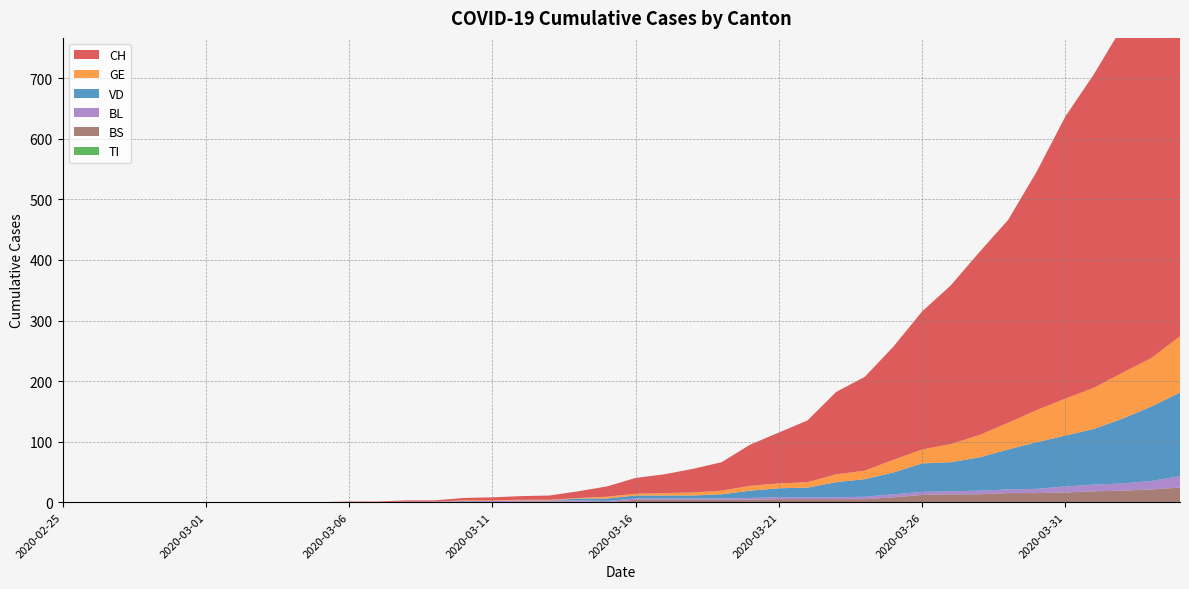

Reading right to left, extract all data points from this chart.

CH: 2020-04-04=697	2020-04-03=631	2020-04-02=572	2020-04-01=518	2020-03-31=466	2020-03-30=394	2020-03-29=335	2020-03-28=302	2020-03-27=262	2020-03-26=228	2020-03-25=187	2020-03-24=155	2020-03-23=136	2020-03-22=102	2020-03-21=84	2020-03-20=68	2020-03-19=47	2020-03-18=39	2020-03-17=31	2020-03-16=26	2020-03-15=17	2020-03-14=11	2020-03-13=7	2020-03-12=6	2020-03-11=5	2020-03-10=4	2020-03-09=2	2020-03-08=2	2020-03-07=1	2020-03-06=1	2020-03-05=0	2020-03-04=0	2020-03-03=0	2020-03-02=0	2020-03-01=0	2020-02-29=0	2020-02-28=0	2020-02-27=0	2020-02-26=0	2020-02-25=0
VD: 2020-04-04=138	2020-04-03=123	2020-04-02=107	2020-04-01=92	2020-03-31=84	2020-03-30=77	2020-03-29=66	2020-03-28=55	2020-03-27=48	2020-03-26=47	2020-03-25=36	2020-03-24=29	2020-03-23=25	2020-03-22=16	2020-03-21=15	2020-03-20=12	2020-03-19=7	2020-03-18=5	2020-03-17=5	2020-03-16=5	2020-03-15=4	2020-03-14=3	2020-03-13=0	2020-03-12=0	2020-03-11=0	2020-03-10=1	2020-03-09=0	2020-03-08=0	2020-03-07=0	2020-03-06=0	2020-03-05=0	2020-03-04=0	2020-03-03=0	2020-03-02=0	2020-03-01=0	2020-02-29=0	2020-02-28=0	2020-02-27=0	2020-02-26=0	2020-02-25=0
GE: 2020-04-04=93	2020-04-03=80	2020-04-02=76	2020-04-01=68	2020-03-31=61	2020-03-30=53	2020-03-29=44	2020-03-28=37	2020-03-27=30	2020-03-26=23	2020-03-25=21	2020-03-24=14	2020-03-23=13	2020-03-22=9	2020-03-21=8	2020-03-20=8	2020-03-19=6	2020-03-18=5	2020-03-17=4	2020-03-16=3	2020-03-15=3	2020-03-14=1	2020-03-13=1	2020-03-12=1	2020-03-11=1	2020-03-10=1	2020-03-09=0	2020-03-08=0	2020-03-07=0	2020-03-06=0	2020-03-05=0	2020-03-04=0	2020-03-03=0	2020-03-02=0	2020-03-01=0	2020-02-29=0	2020-02-28=0	2020-02-27=0	2020-02-26=0	2020-02-25=0
TI: 2020-04-04=0	2020-04-03=0	2020-04-02=0	2020-04-01=0	2020-03-31=0	2020-03-30=0	2020-03-29=0	2020-03-28=0	2020-03-27=0	2020-03-26=0	2020-03-25=0	2020-03-24=0	2020-03-23=0	2020-03-22=0	2020-03-21=0	2020-03-20=0	2020-03-19=0	2020-03-18=0	2020-03-17=0	2020-03-16=0	2020-03-15=0	2020-03-14=0	2020-03-13=0	2020-03-12=0	2020-03-11=0	2020-03-10=0	2020-03-09=0	2020-03-08=0	2020-03-07=0	2020-03-06=0	2020-03-05=0	2020-03-04=0	2020-03-03=0	2020-03-02=0	2020-03-01=0	2020-02-29=0	2020-02-28=0	2020-02-27=0	2020-02-26=0	2020-02-25=0
BL: 2020-04-04=19	2020-04-03=14	2020-04-02=12	2020-04-01=11	2020-03-31=10	2020-03-30=7	2020-03-29=6	2020-03-28=6	2020-03-27=5	2020-03-26=5	2020-03-25=5	2020-03-24=4	2020-03-23=3	2020-03-22=3	2020-03-21=3	2020-03-20=3	2020-03-19=2	2020-03-18=2	2020-03-17=2	2020-03-16=2	2020-03-15=2	2020-03-14=2	2020-03-13=2	2020-03-12=2	2020-03-11=2	2020-03-10=1	2020-03-09=1	2020-03-08=1	2020-03-07=0	2020-03-06=0	2020-03-05=0	2020-03-04=0	2020-03-03=0	2020-03-02=0	2020-03-01=0	2020-02-29=0	2020-02-28=0	2020-02-27=0	2020-02-26=0	2020-02-25=0
BS: 2020-04-04=24	2020-04-03=21	2020-04-02=19	2020-04-01=18	2020-03-31=16	2020-03-30=15	2020-03-29=15	2020-03-28=13	2020-03-27=13	2020-03-26=12	2020-03-25=8	2020-03-24=5	2020-03-23=5	2020-03-22=5	2020-03-21=5	2020-03-20=4	2020-03-19=4	2020-03-18=4	2020-03-17=4	2020-03-16=4	2020-03-15=0	2020-03-14=1	2020-03-13=1	2020-03-12=1	2020-03-11=0	2020-03-10=0	2020-03-09=0	2020-03-08=0	2020-03-07=0	2020-03-06=0	2020-03-05=0	2020-03-04=0	2020-03-03=0	2020-03-02=0	2020-03-01=0	2020-02-29=0	2020-02-28=0	2020-02-27=0	2020-02-26=0	2020-02-25=0